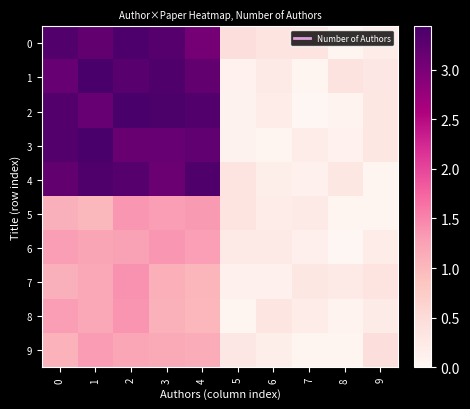

Which category has the highest value across all series?

2